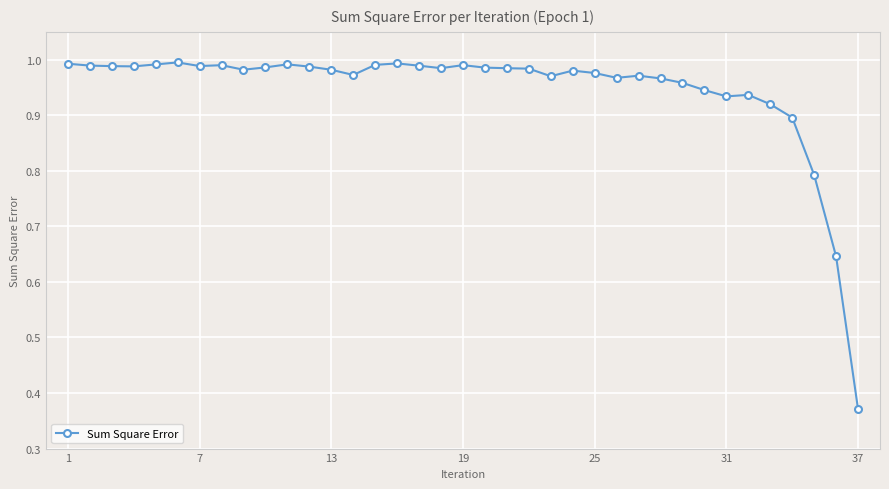

True or false: the data has more than 2 interior local peaks.

True